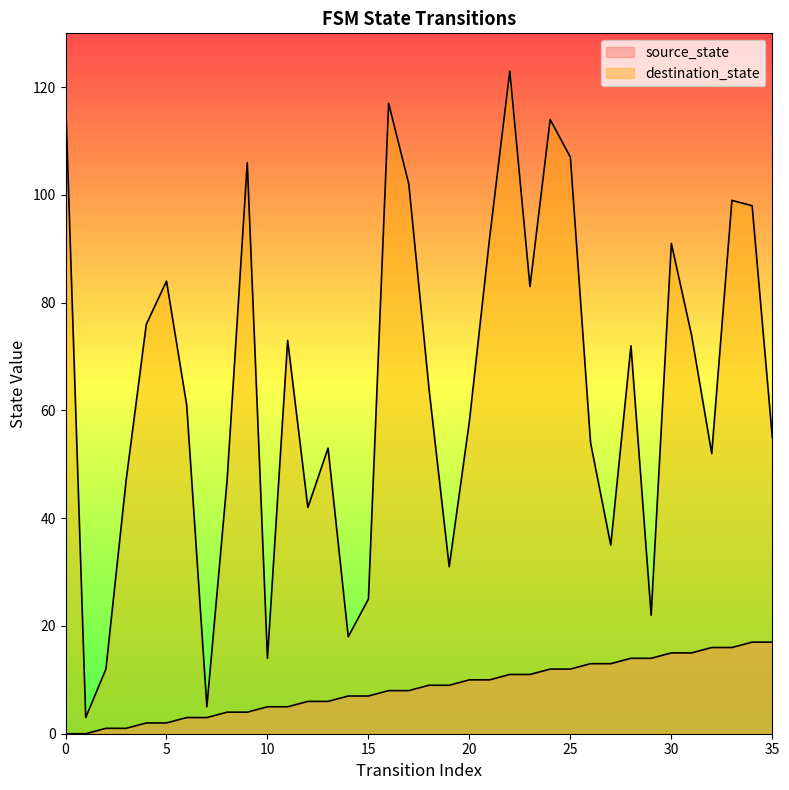

Reading left to right, list all the values displayed in this chart.

source_state: 0=0	1=0	2=1	3=1	4=2	5=2	6=3	7=3	8=4	9=4	10=5	11=5	12=6	13=6	14=7	15=7	16=8	17=8	18=9	19=9	20=10	21=10	22=11	23=11	24=12	25=12	26=13	27=13	28=14	29=14	30=15	31=15	32=16	33=16	34=17	35=17
destination_state: 0=118	1=3	2=12	3=47	4=76	5=84	6=61	7=5	8=47	9=106	10=14	11=73	12=42	13=53	14=18	15=25	16=117	17=102	18=64	19=31	20=58	21=92	22=123	23=83	24=114	25=107	26=54	27=35	28=72	29=22	30=91	31=74	32=52	33=99	34=98	35=55